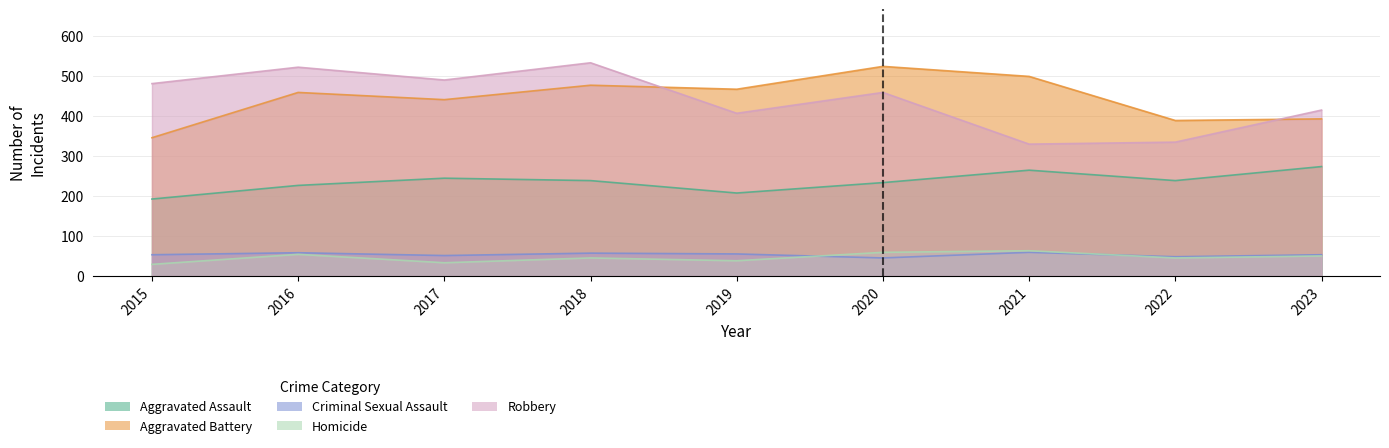

What is the difference between the maximum and minimum values in the Homicide series?

34